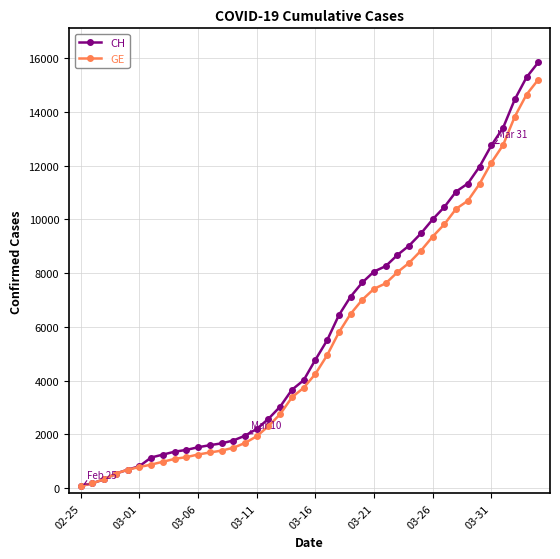

What is the smallest value displayed?

73